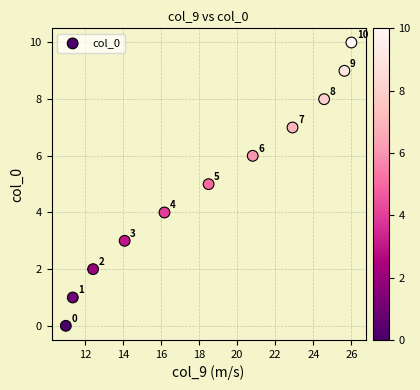

What Y value in the scatter plot is closest to 5?

5